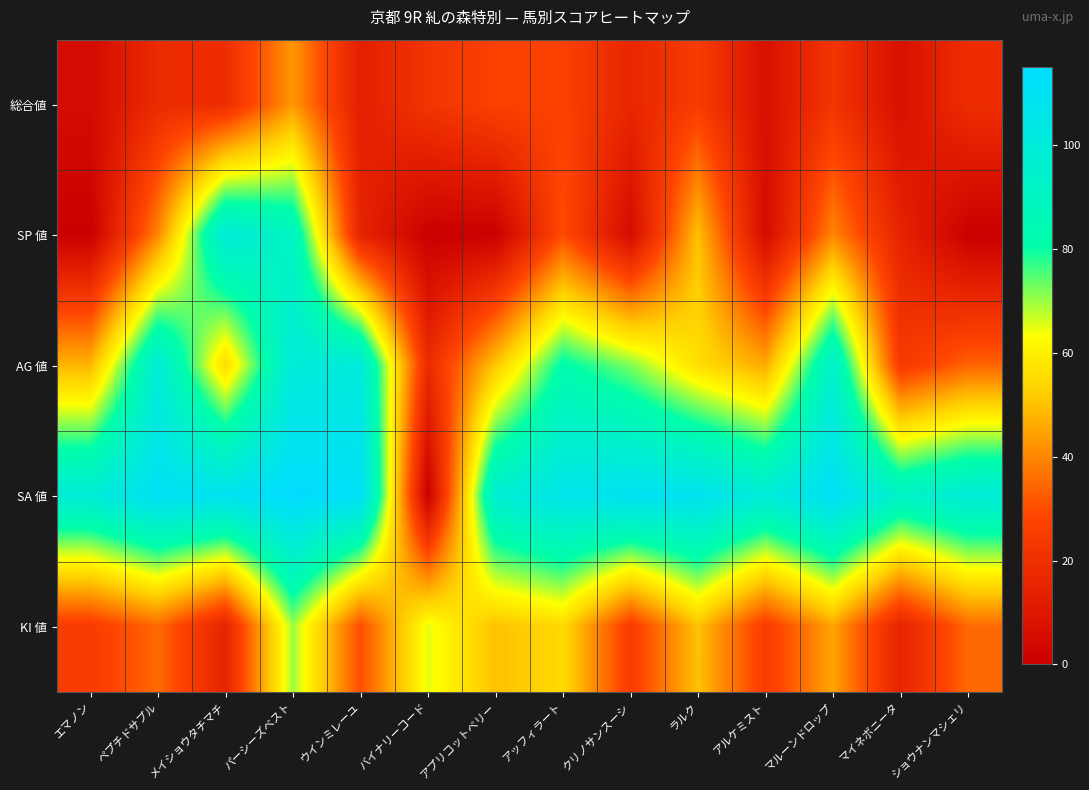

What is the total value across all series at マルーンドロップ?

313